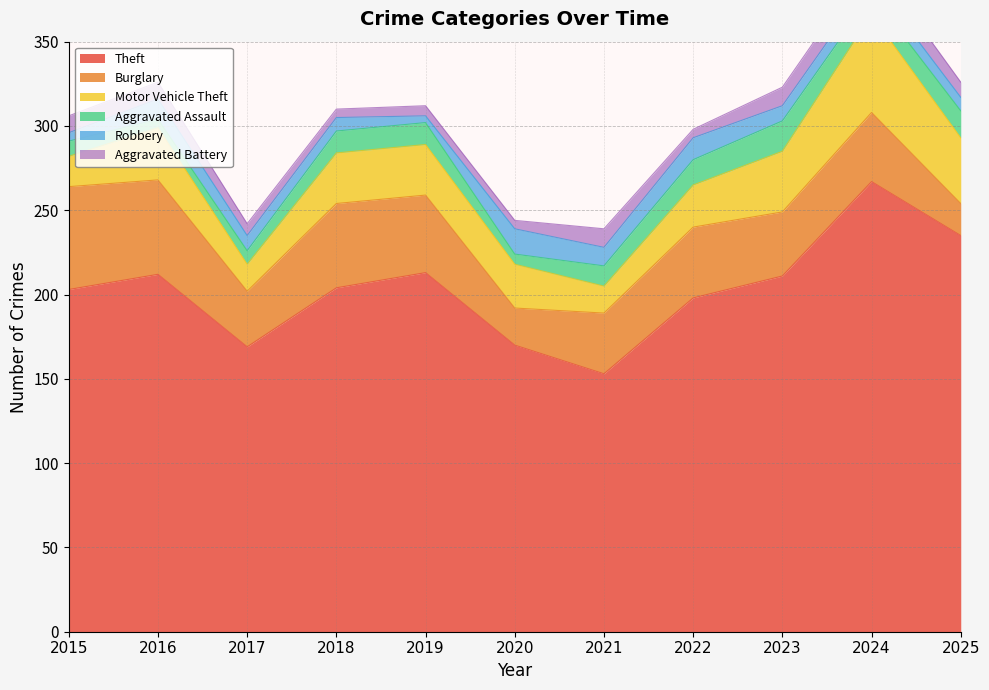

What are all the series names shown in the legend?

Theft, Burglary, Motor Vehicle Theft, Aggravated Assault, Robbery, Aggravated Battery